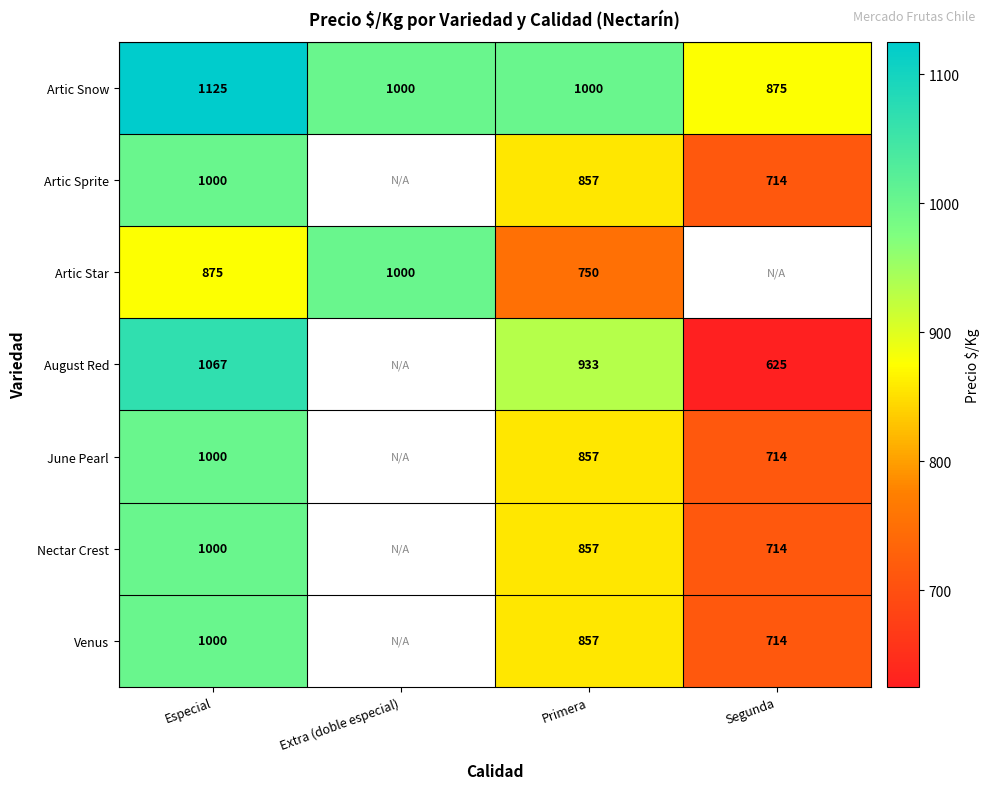

True or false: August Red has a value of 657 at Especial.

False